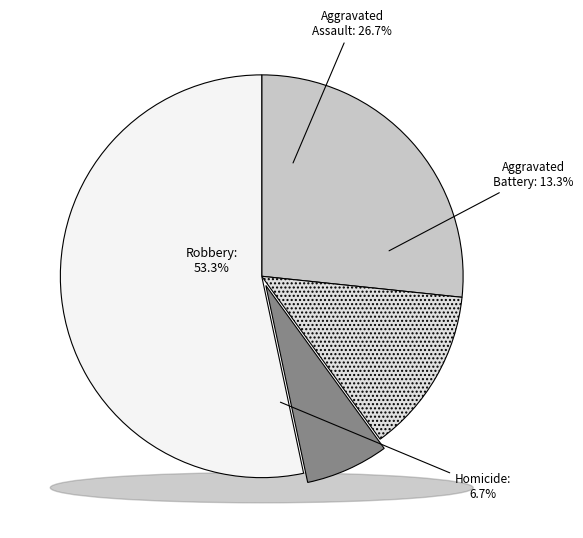

What percentage is the Robbery slice, to the nearest percent?

53%